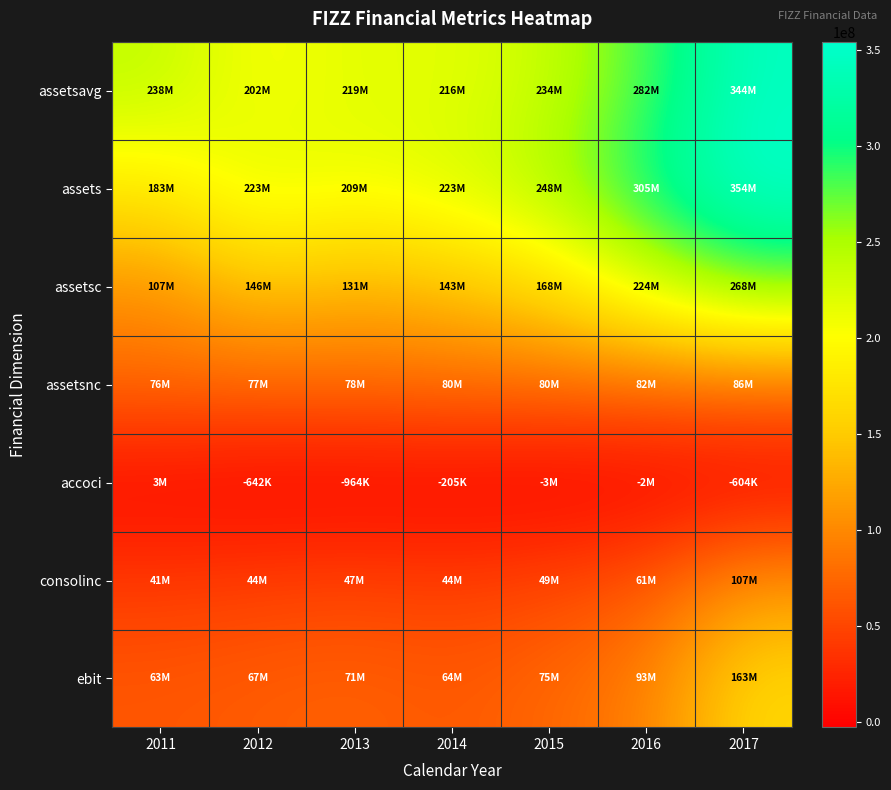

Which label corresponds to the largest value in the chart?

2017